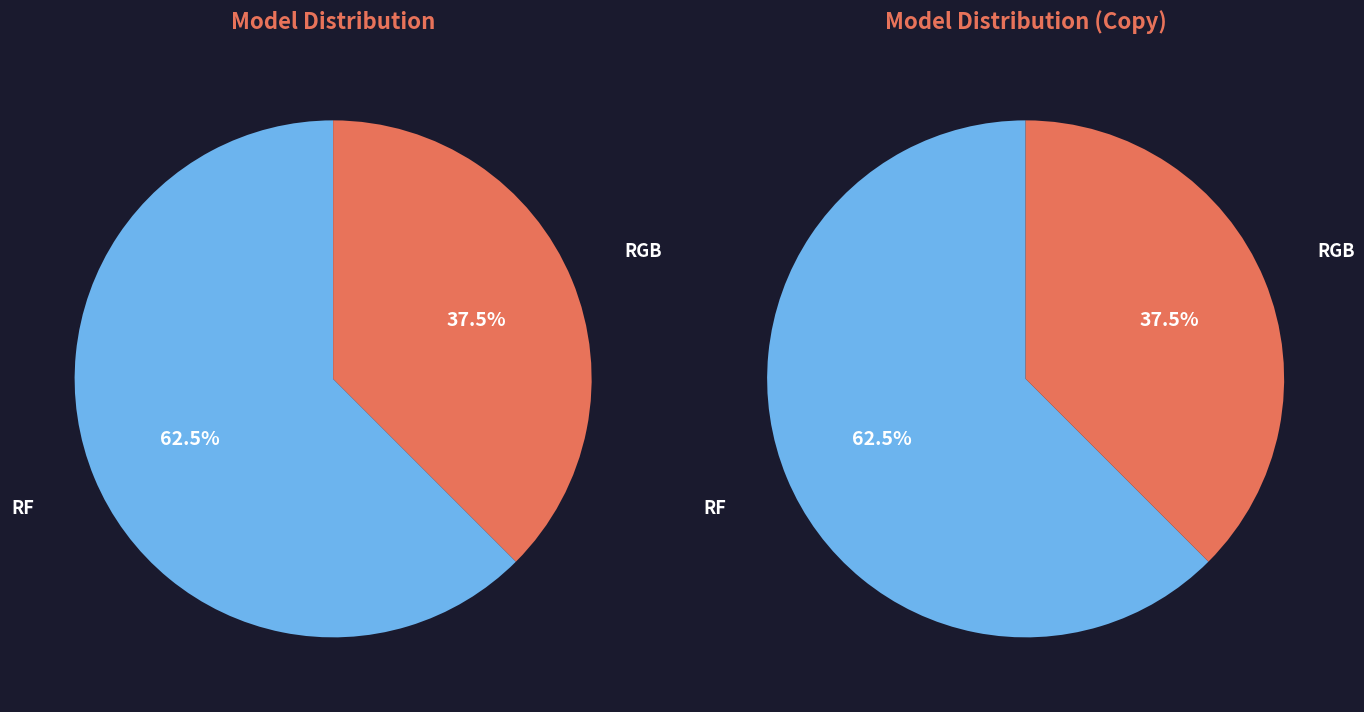

What is the change in value from RF to RGB?

-6